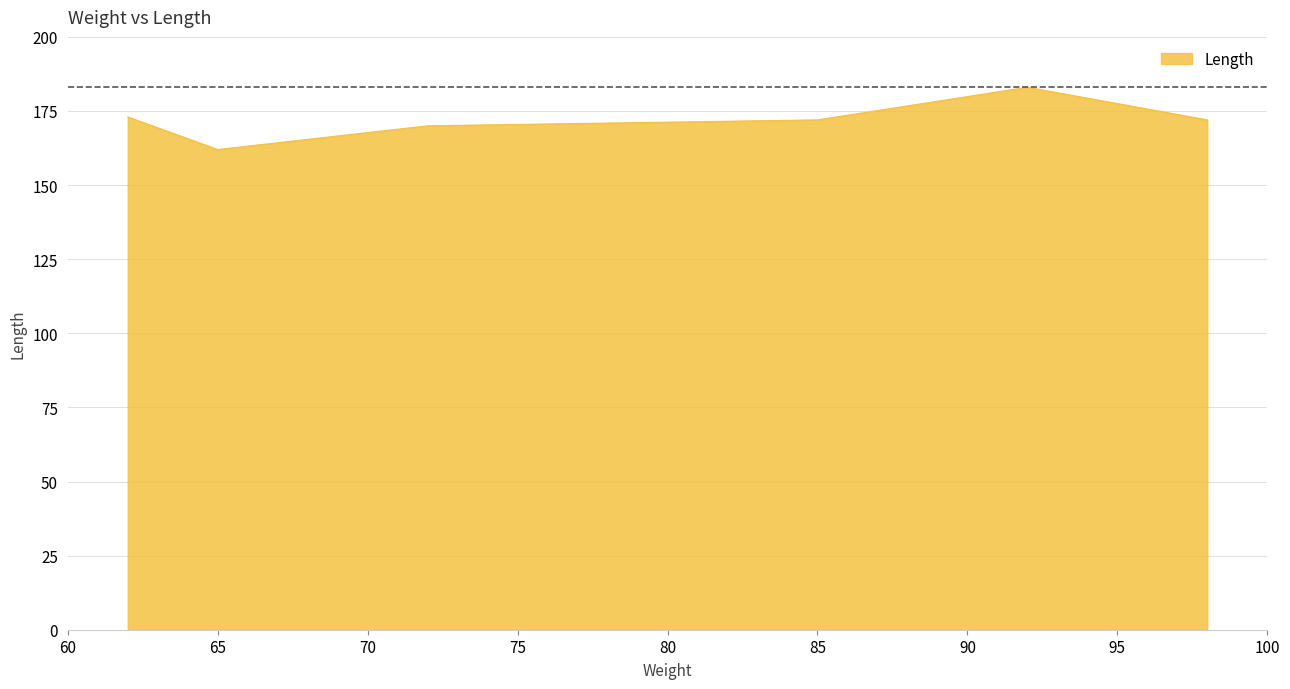

What is the average value?

172